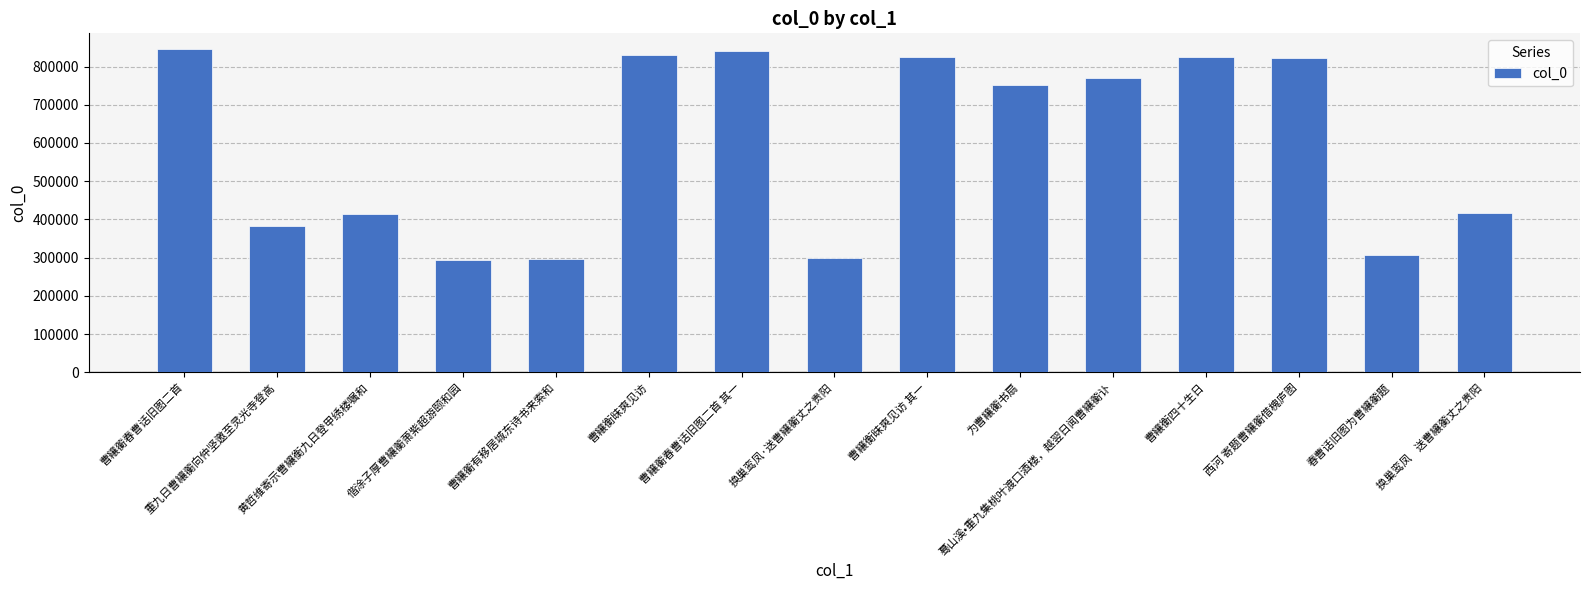

What is the greatest value displayed?

844708